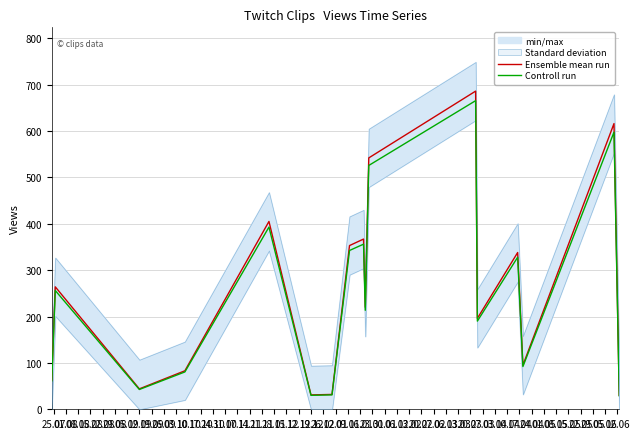

What is the highest value of the Ensemble mean run series?

686.0